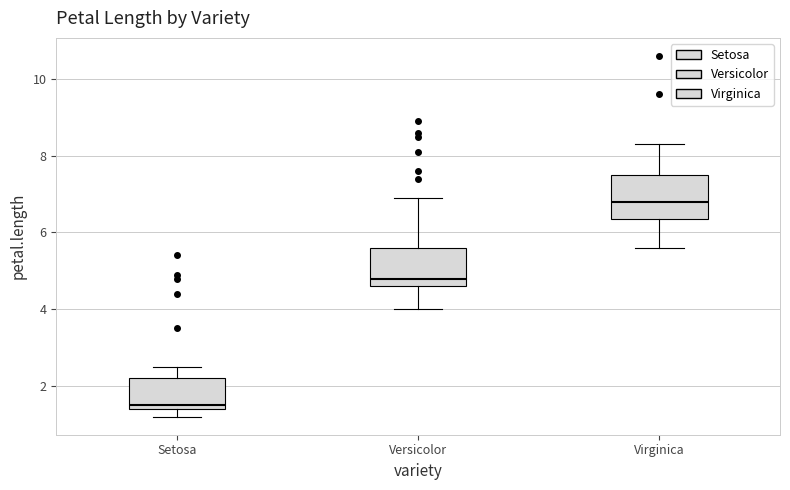

Reading left to right, transcribe this box plot: for each box, give where its median line is, the range the box spans, and where its two whiskers end, as read against the y-axis. The values are not printed on the chart, so give them approximately, as read against the axis.

Setosa: median 1.6, box 1.4 to 2.2, whiskers 1.2 to 2.6
Versicolor: median 4.8, box 4.6 to 5.6, whiskers 4.0 to 7.0
Virginica: median 6.8, box 6.4 to 7.6, whiskers 5.6 to 8.4